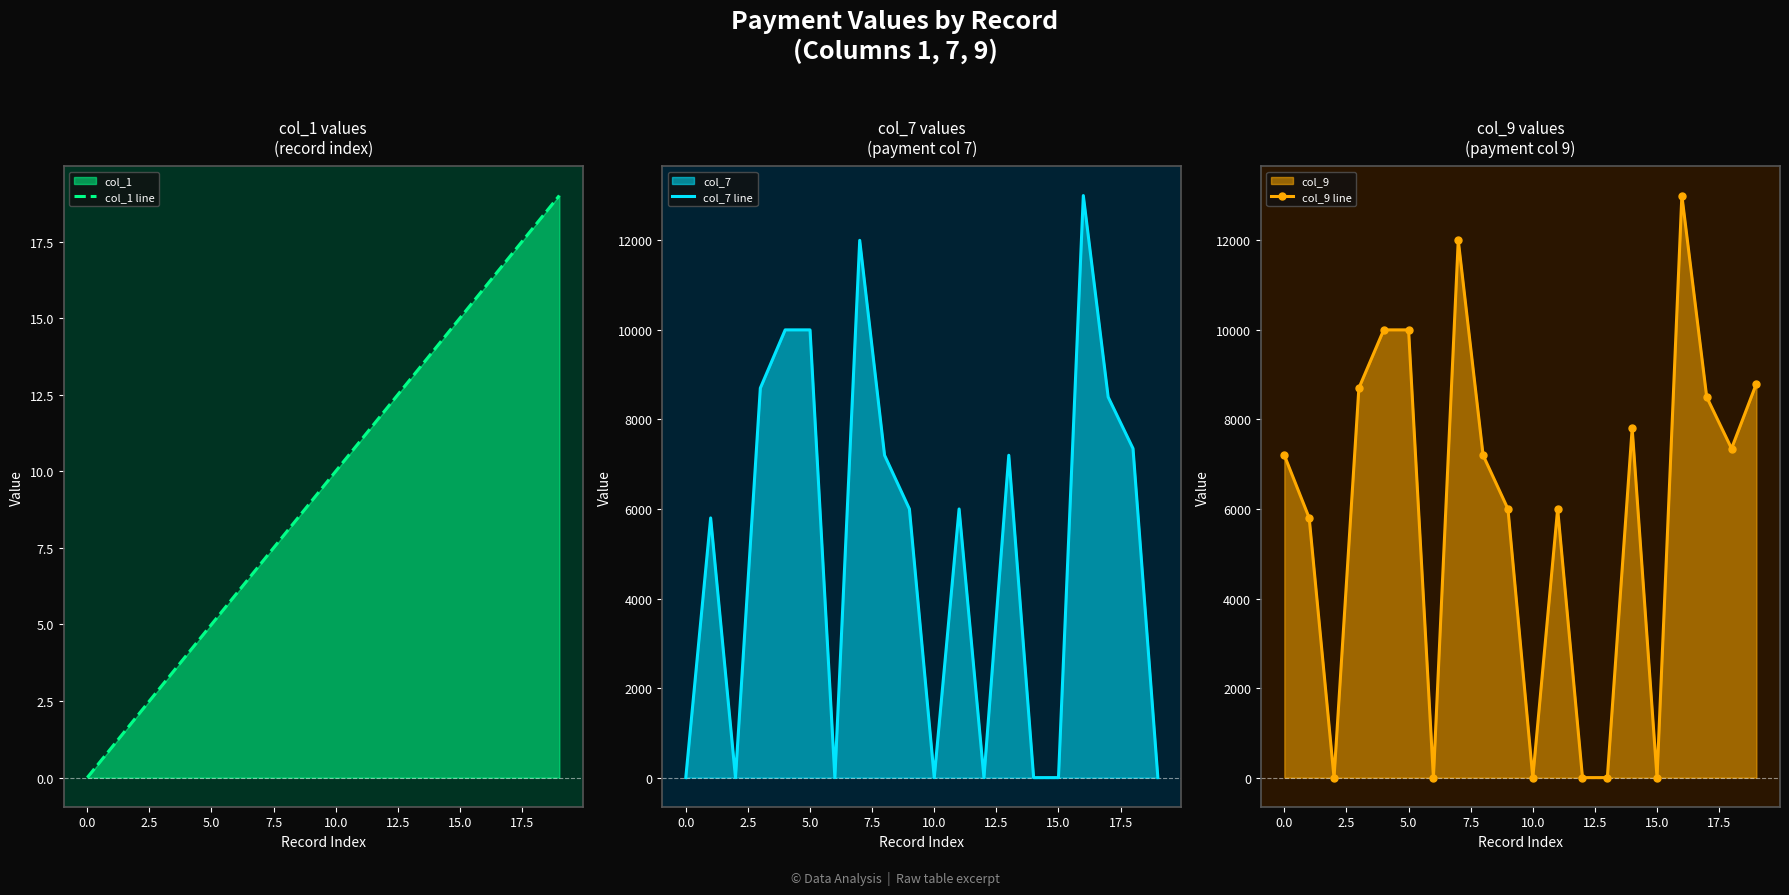

Which series has the largest range (max minus min)?

col_7 line